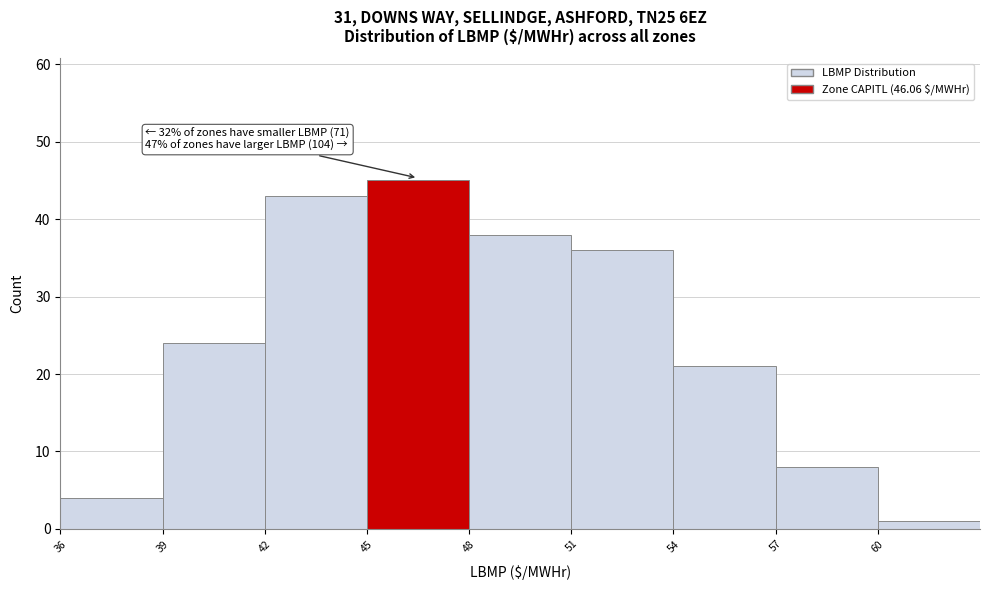

Which range on the x-axis has the tallest bar?

45 to 48